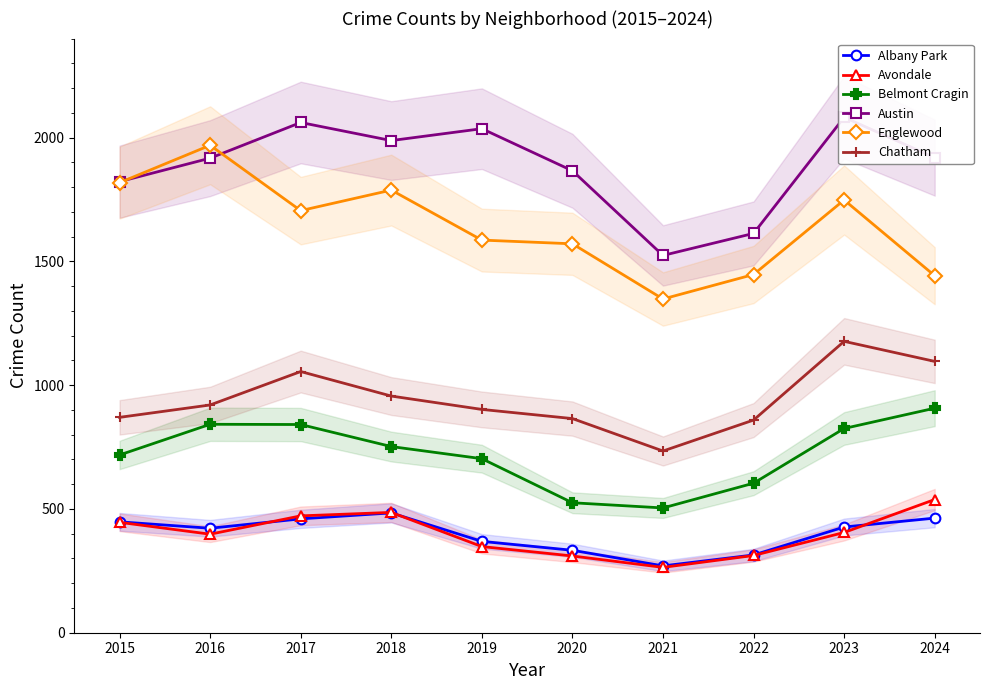

In Belmont Cragin, how many points are higher than both neighbors (excluding endpoints)?

1